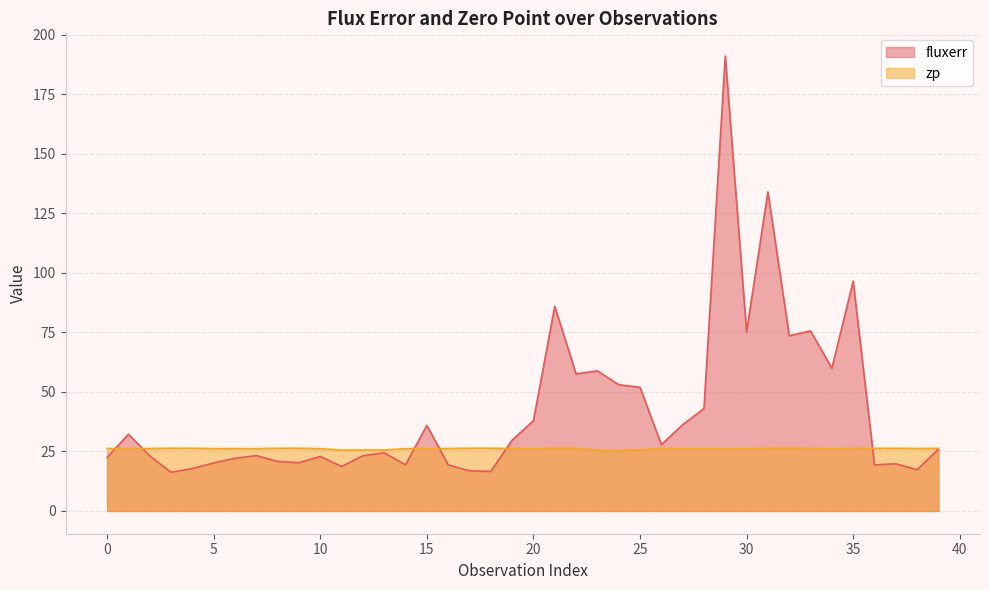

Is it true that fluxerr equals 51.9 at 25?

True